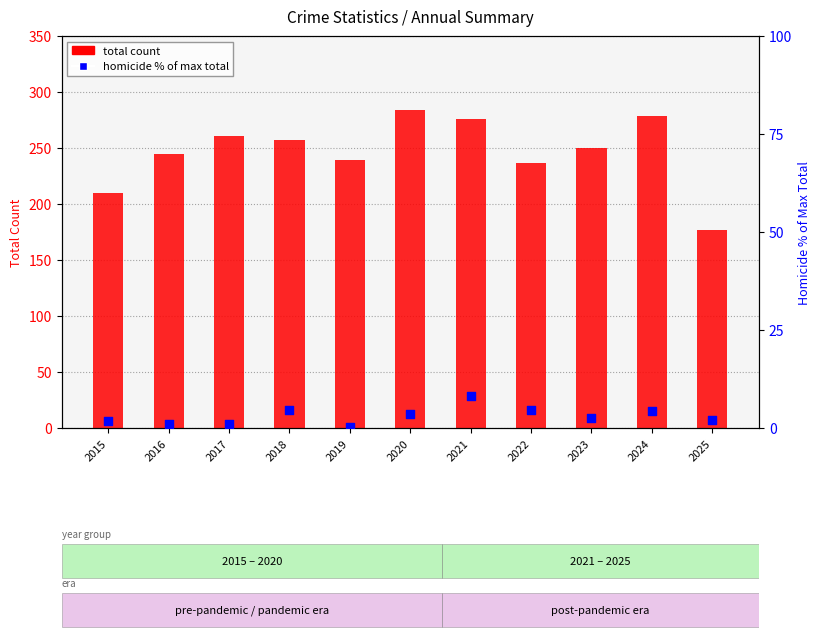

Which series has the largest total across all categories?

total count